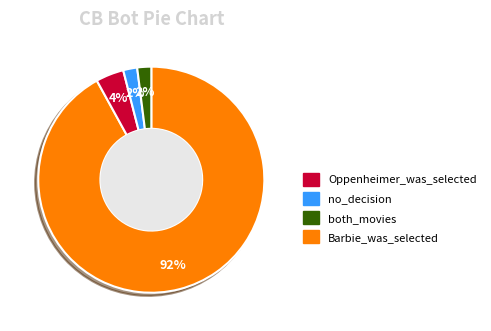

How many slices are in this pie chart?

4